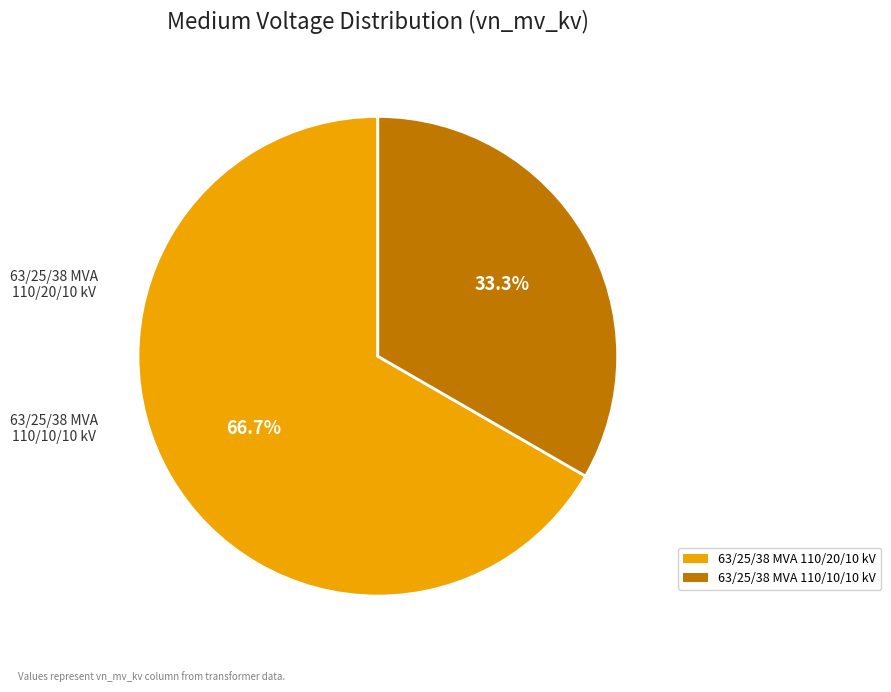

The 63/25/38 MVA 110/10/10 kV slice represents 33% of the pie. True or false?

True